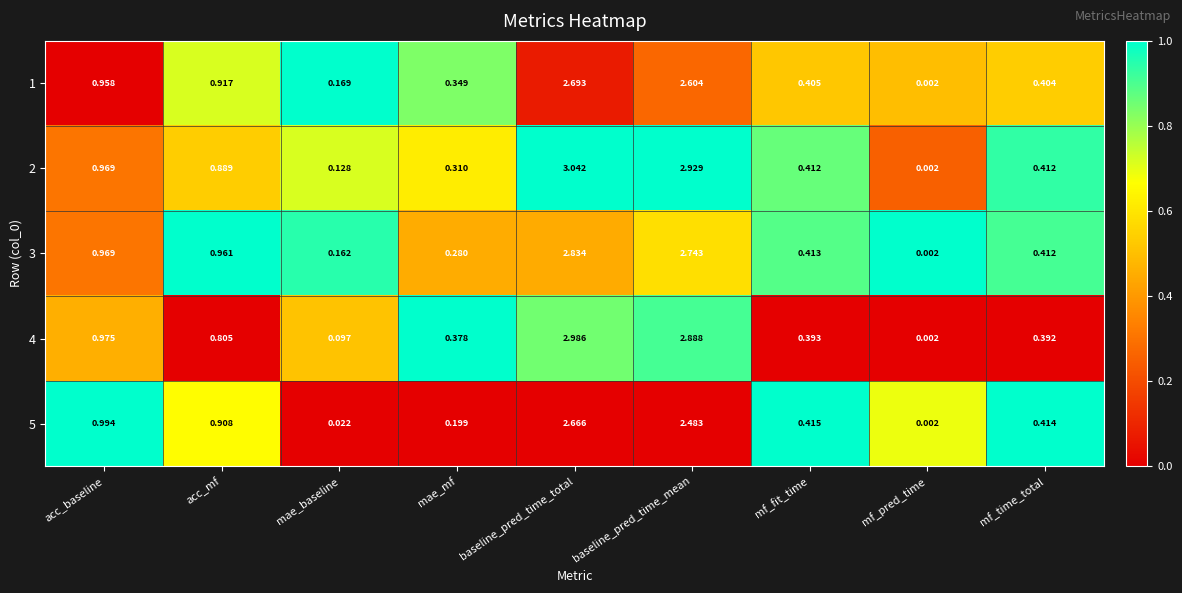

List the labels in order of 4 value, smallest first.

mf_pred_time, mae_baseline, mae_mf, mf_time_total, mf_fit_time, acc_mf, acc_baseline, baseline_pred_time_mean, baseline_pred_time_total